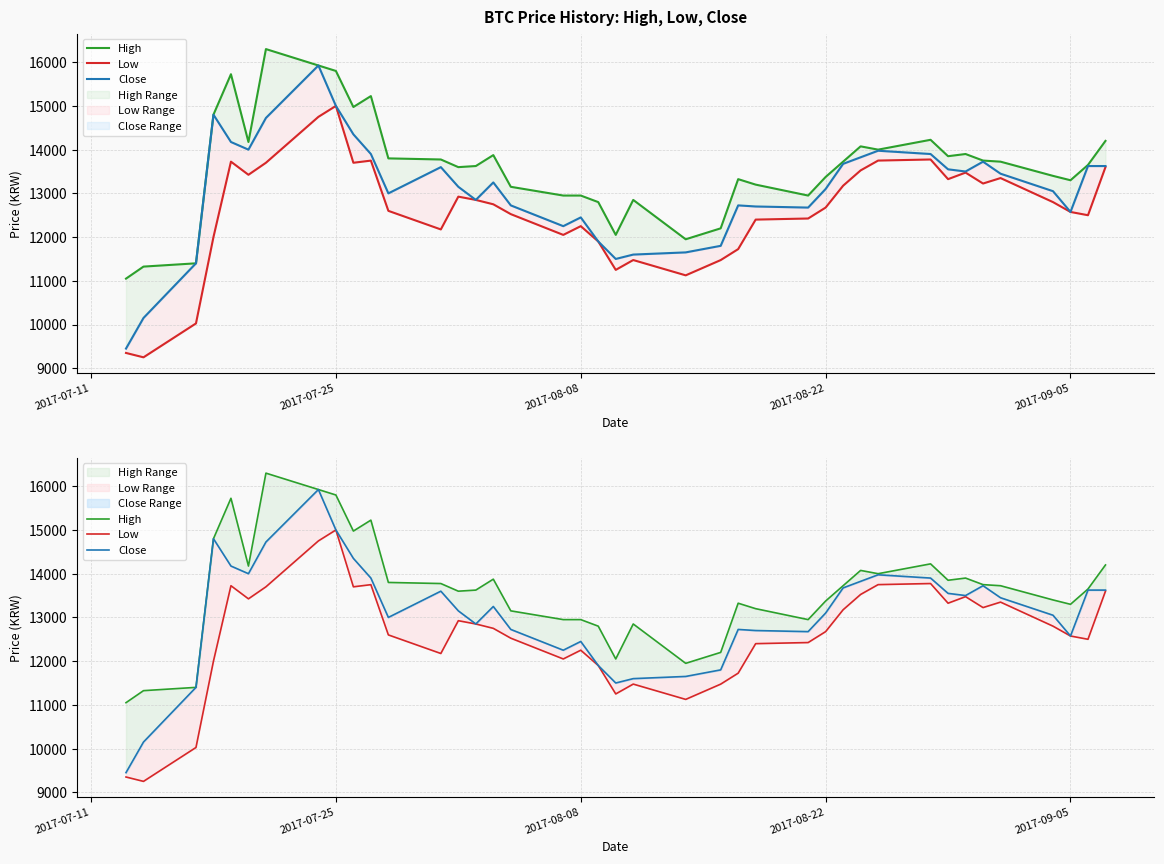

Does the chart display data point markers on the line(s)?

No